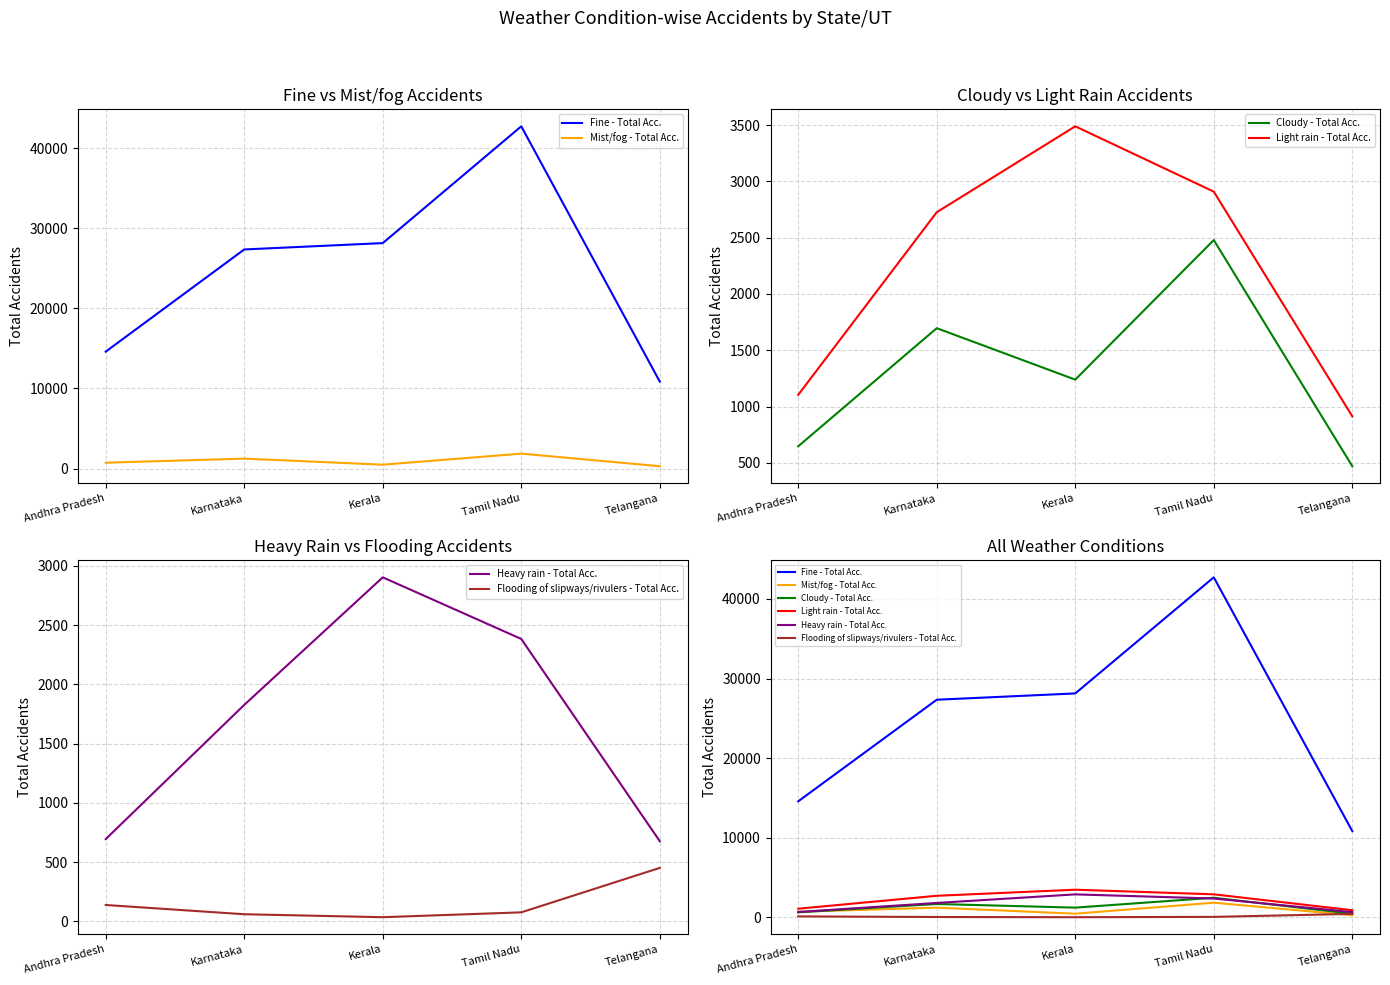

What value does the Fine - Total Acc. series have at Karnataka, to the nearest 50?

27350